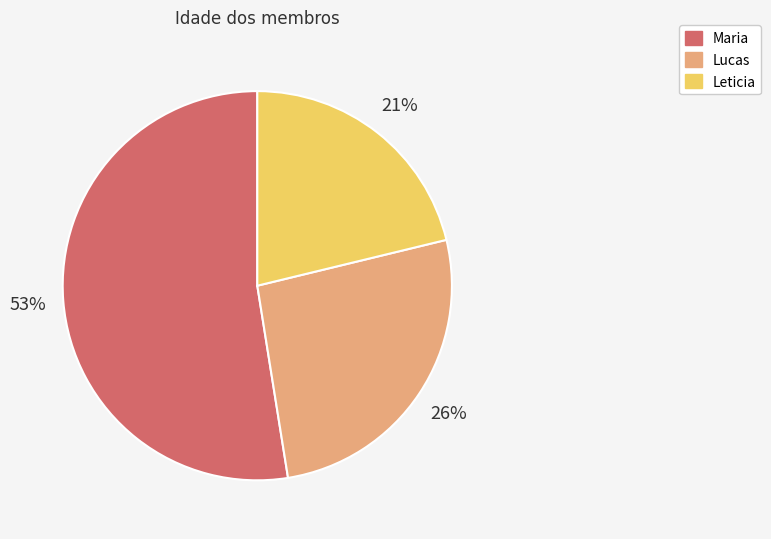

Does any single category account for the majority?

Yes